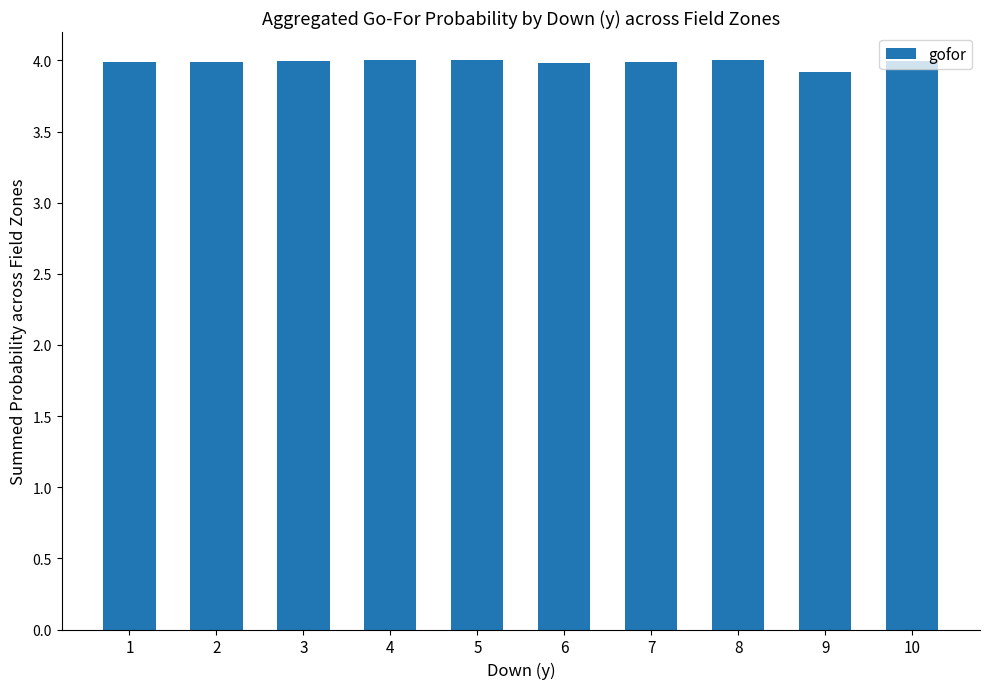

What is the minimum value shown in the chart?

3.9